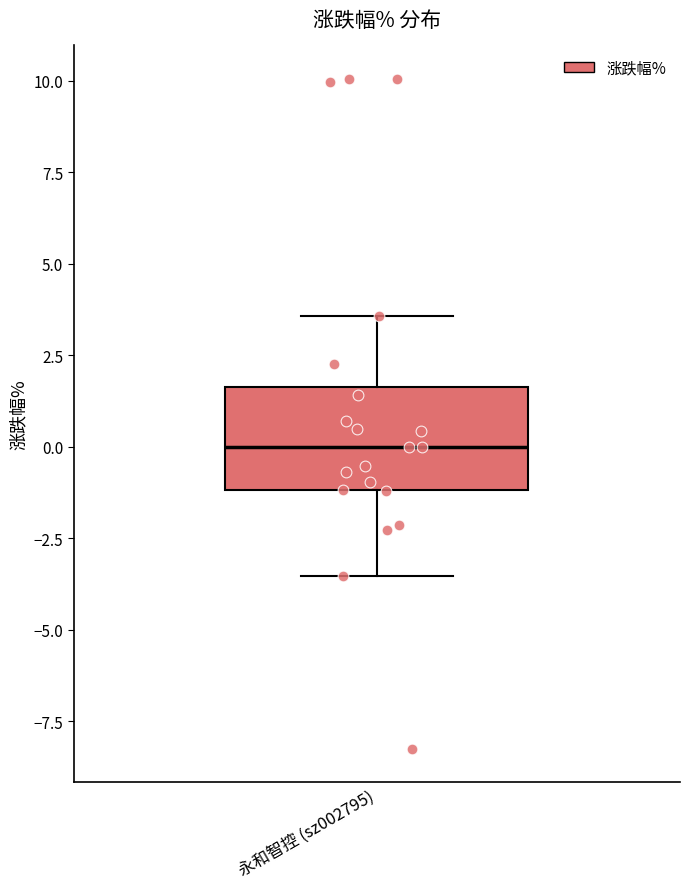

Transcribe this box plot: give where the median line is, the range the box spans, and where the two whiskers end, as read against the y-axis. The values are not printed on the chart, so give them approximately, as read against the axis.

median 0.0, box -1.0 to 1.5, whiskers -3.5 to 3.5